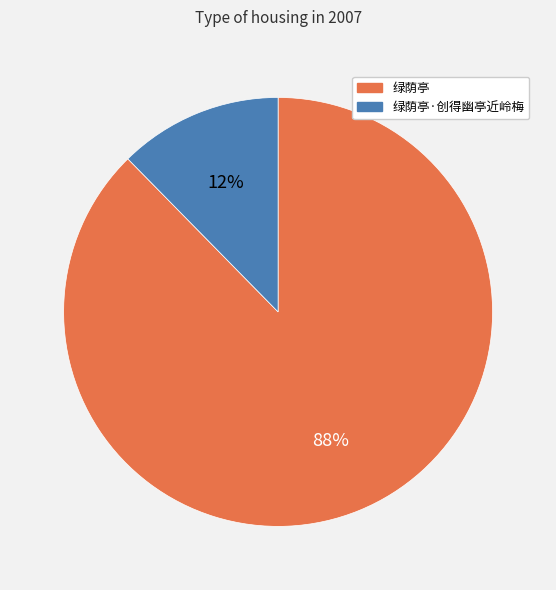

To the nearest percent, what is the average slice percentage?

50%